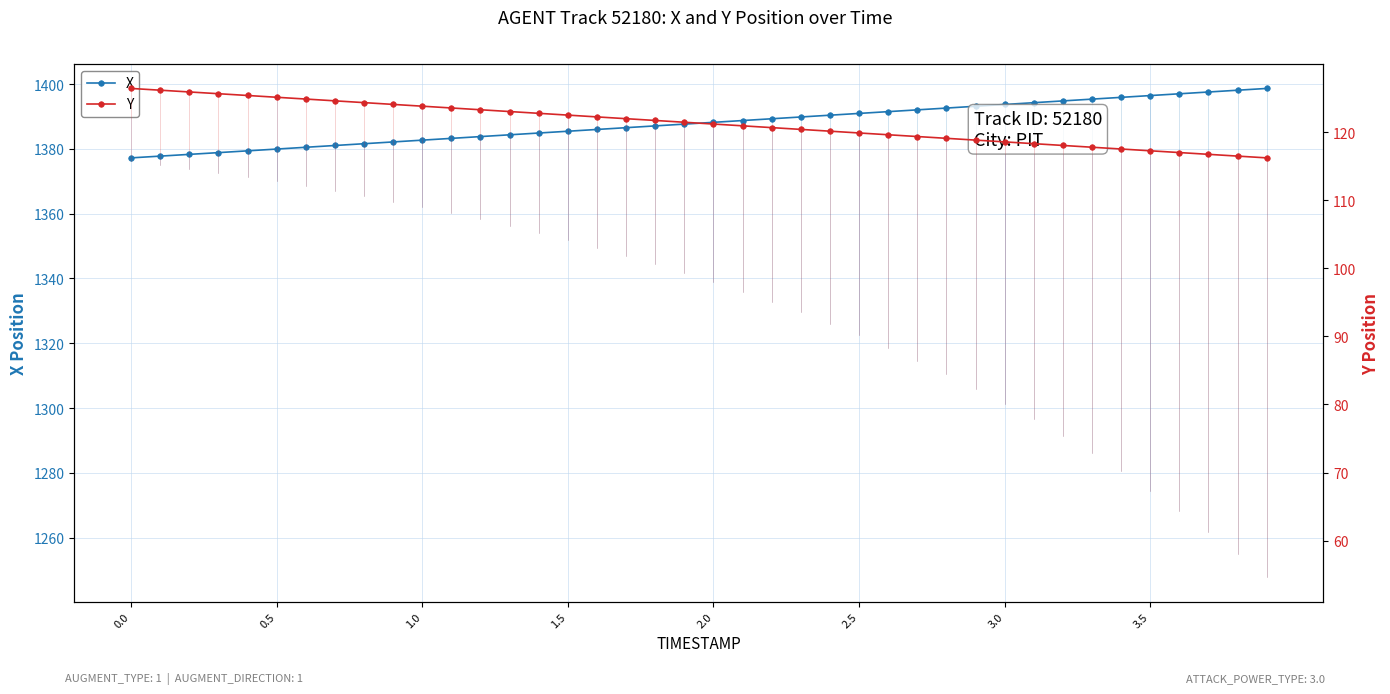

What is the smallest value displayed?

116.2